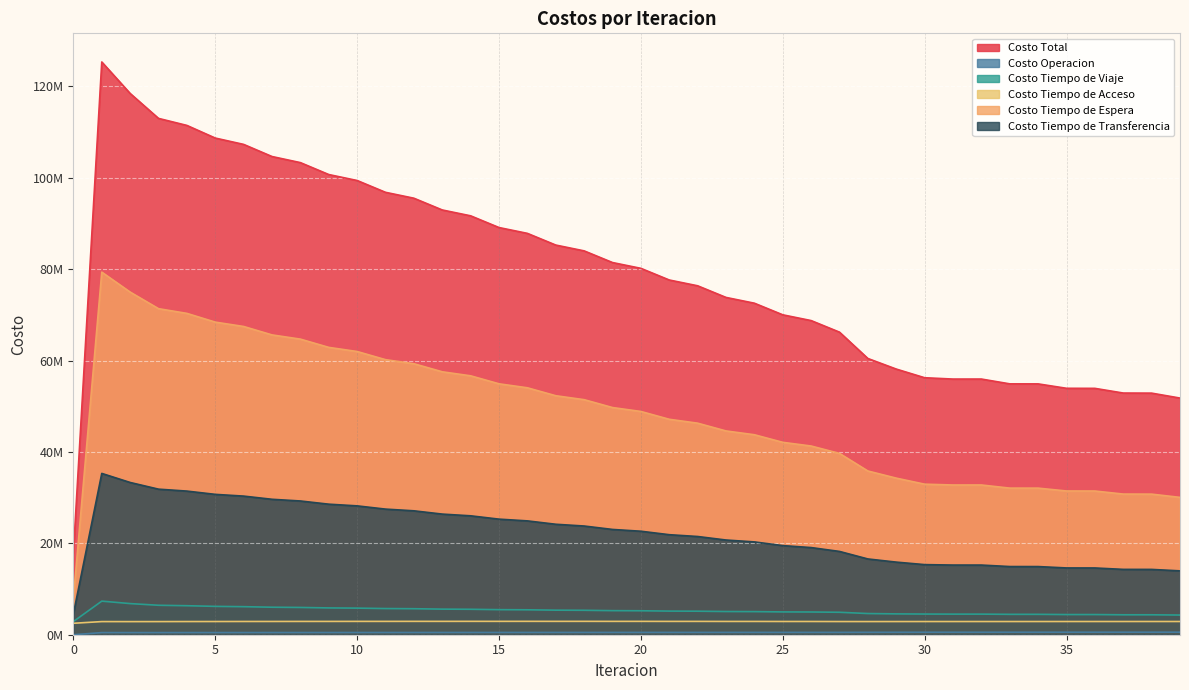

Does the chart display data point markers on the line(s)?

No